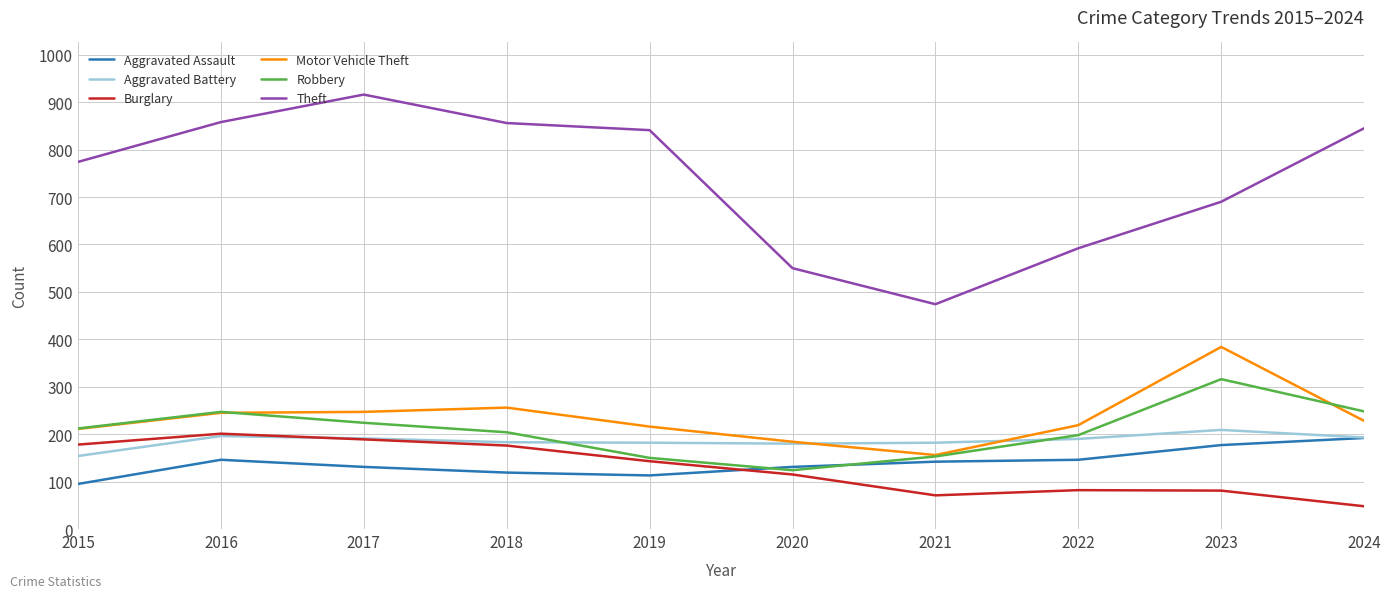

The value of Robbery at 2023 is 316. True or false?

True